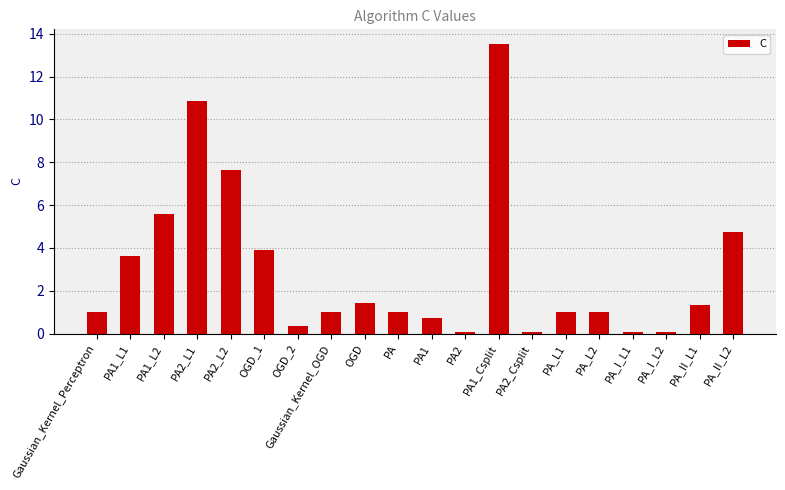

Count the number of data series in this chart.

1